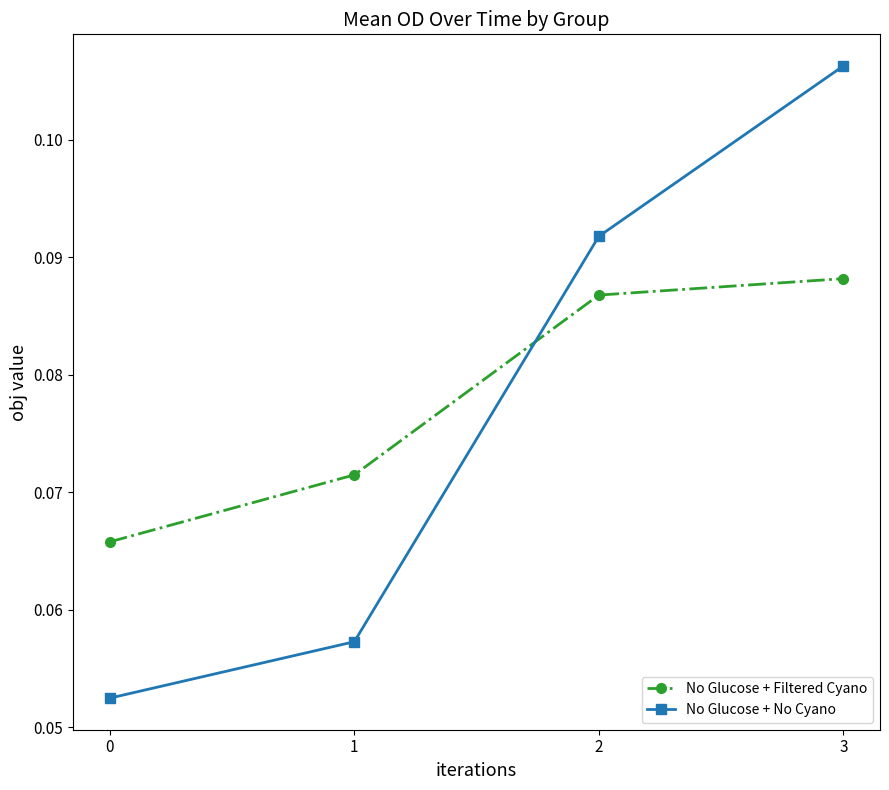

Which series has the largest total across all categories?

No Glucose + Filtered Cyano